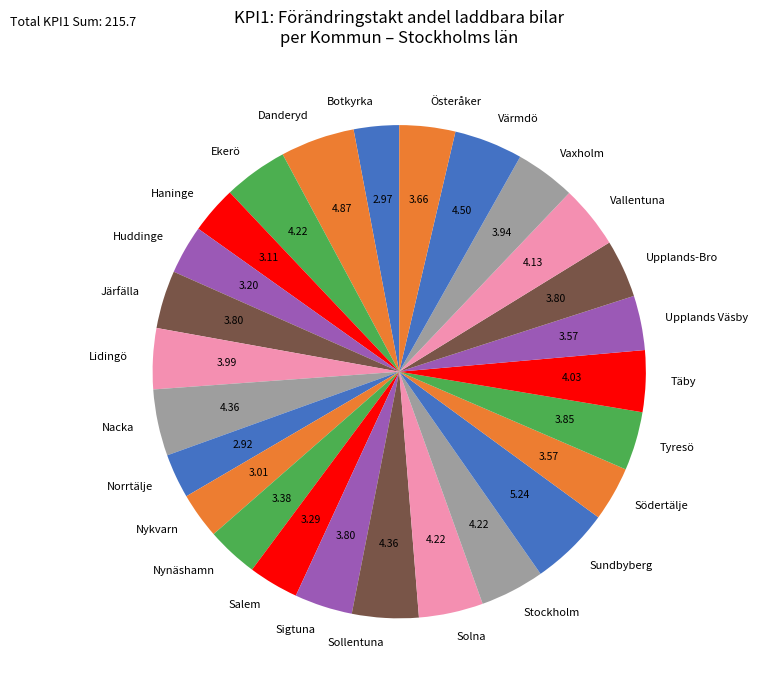

How many segments does this pie chart have?

26